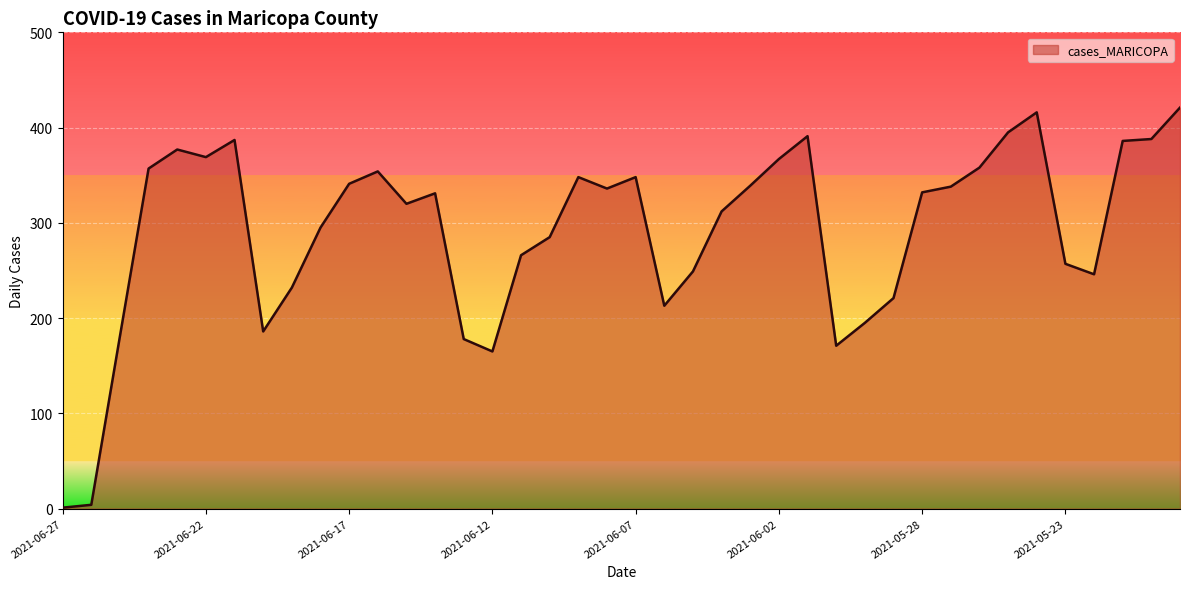

What is the maximum value shown in the chart?

421